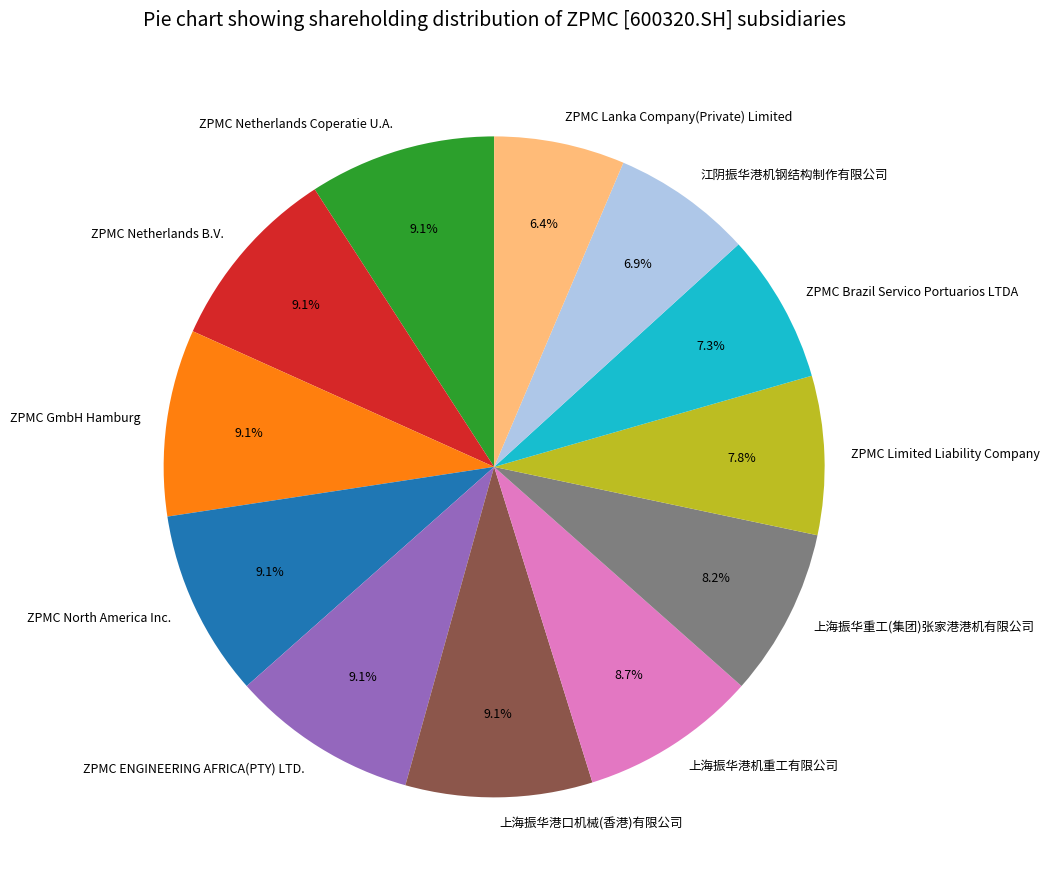

What percentage is NOT represented by ZPMC Lanka Company(Private) Limited?

93.6%